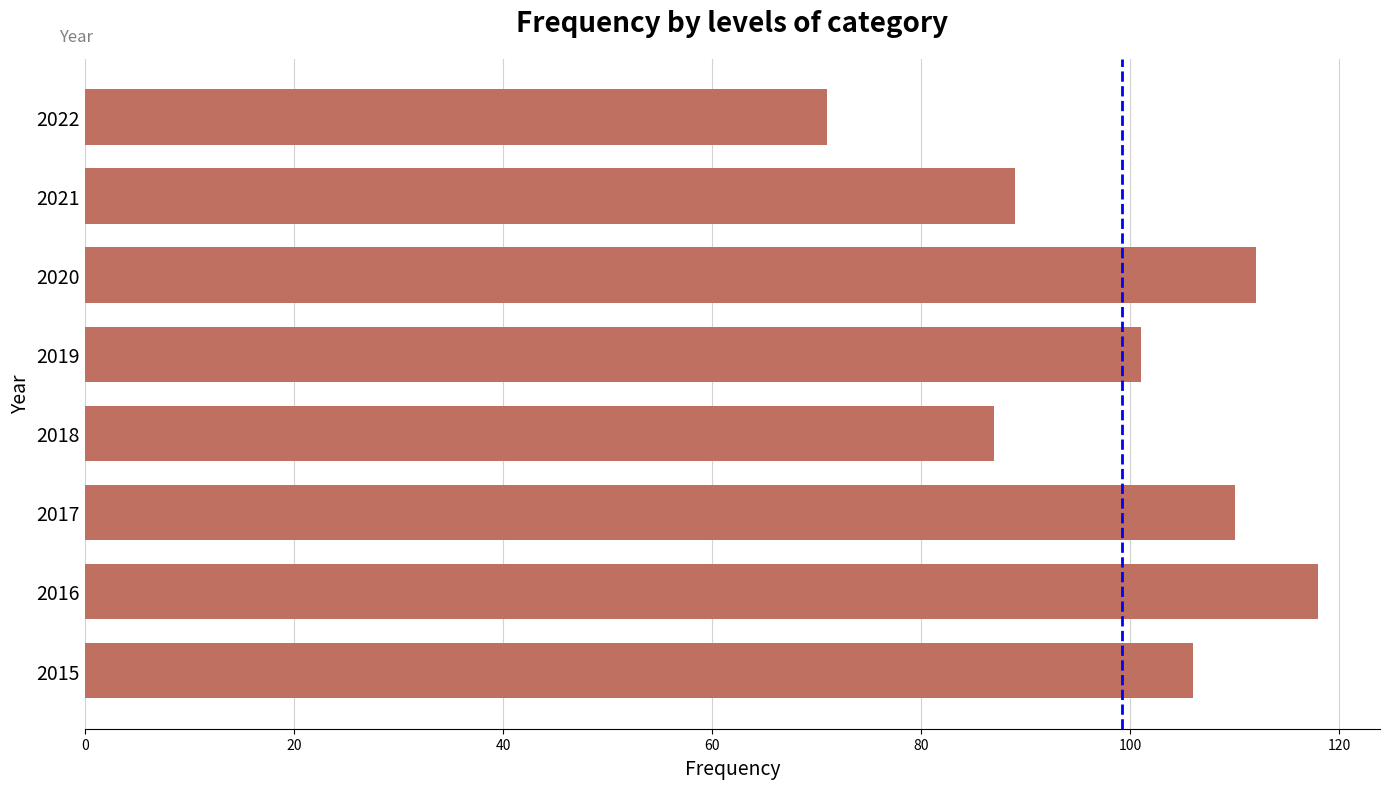

At which label is the value closest to 94?

2021